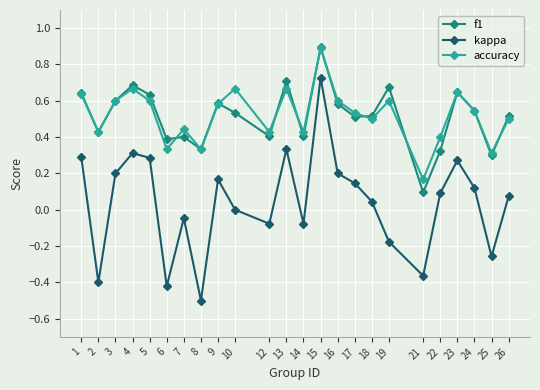

Where is the first local minimum for kappa?

2